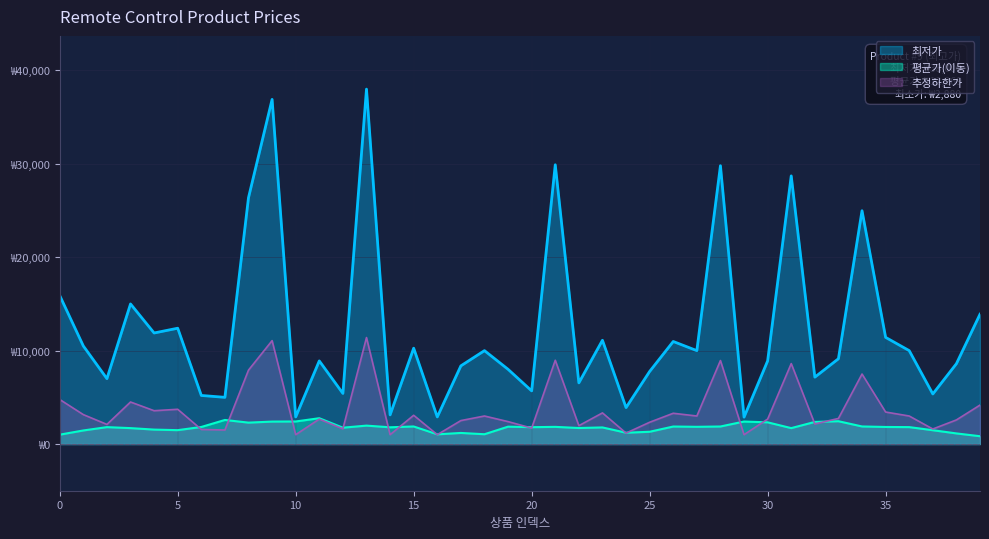

What is the smallest value displayed?

2880